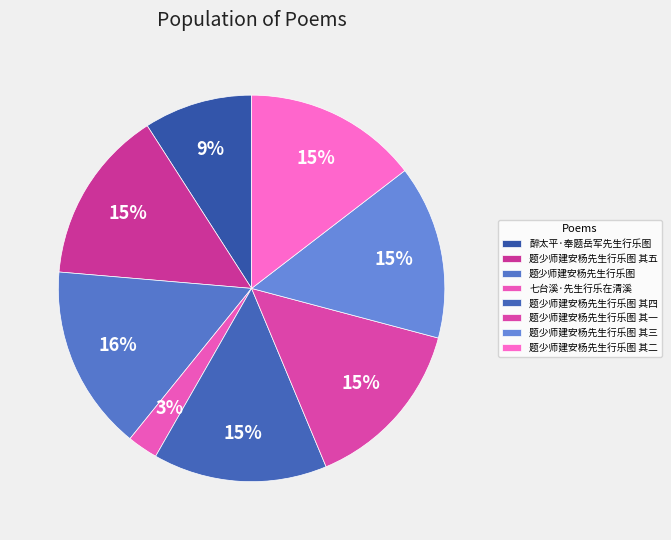

How many segments does this pie chart have?

8